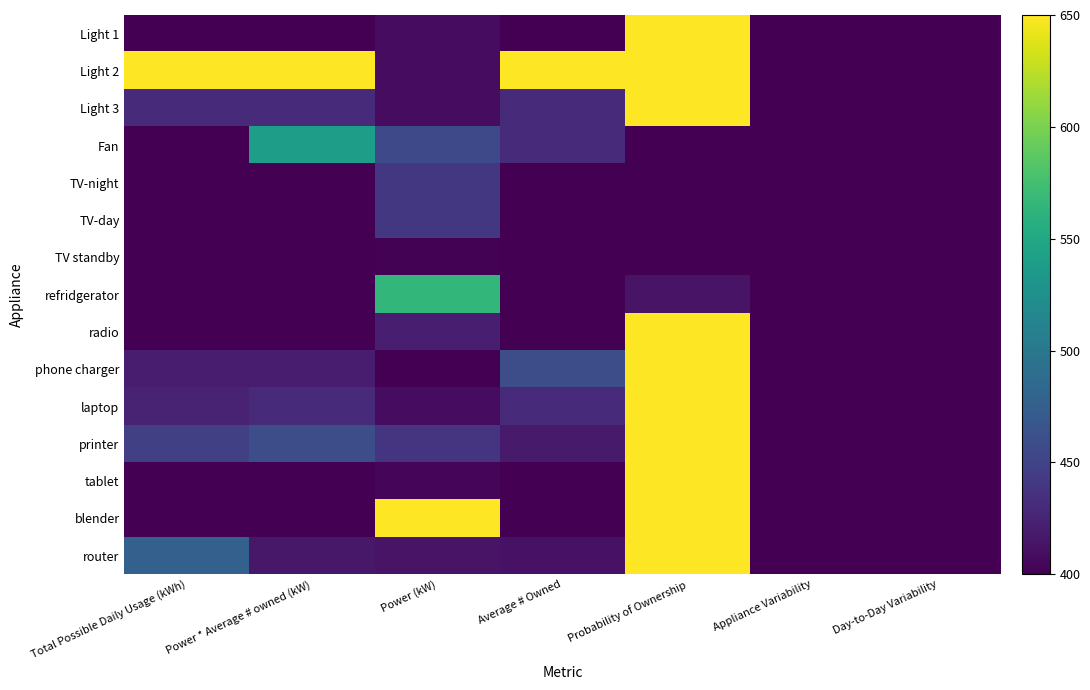

Count the number of categories in the chart.

7